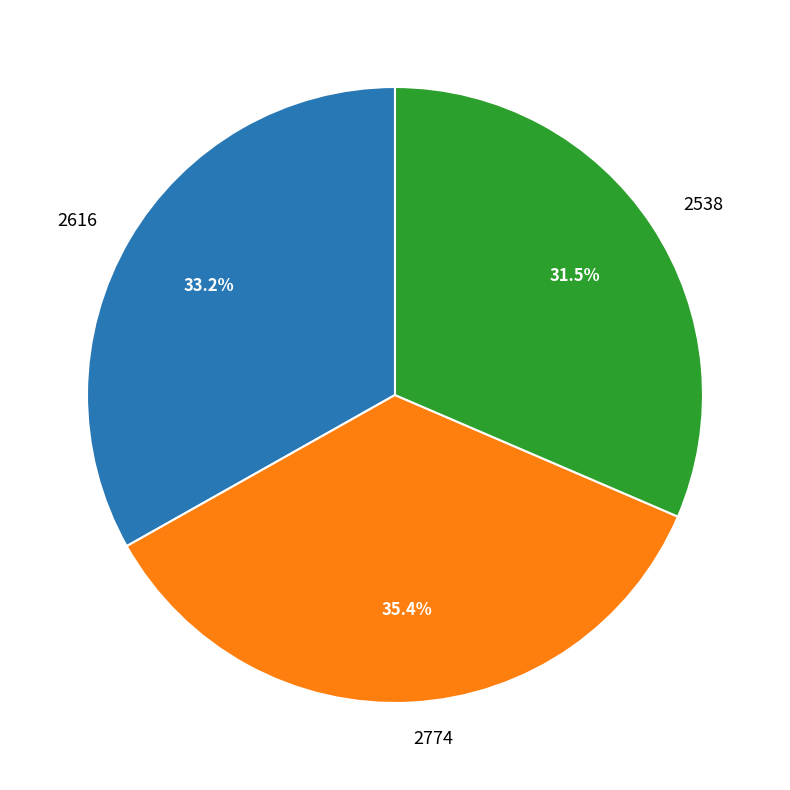

What is the largest slice in the pie chart?

2774